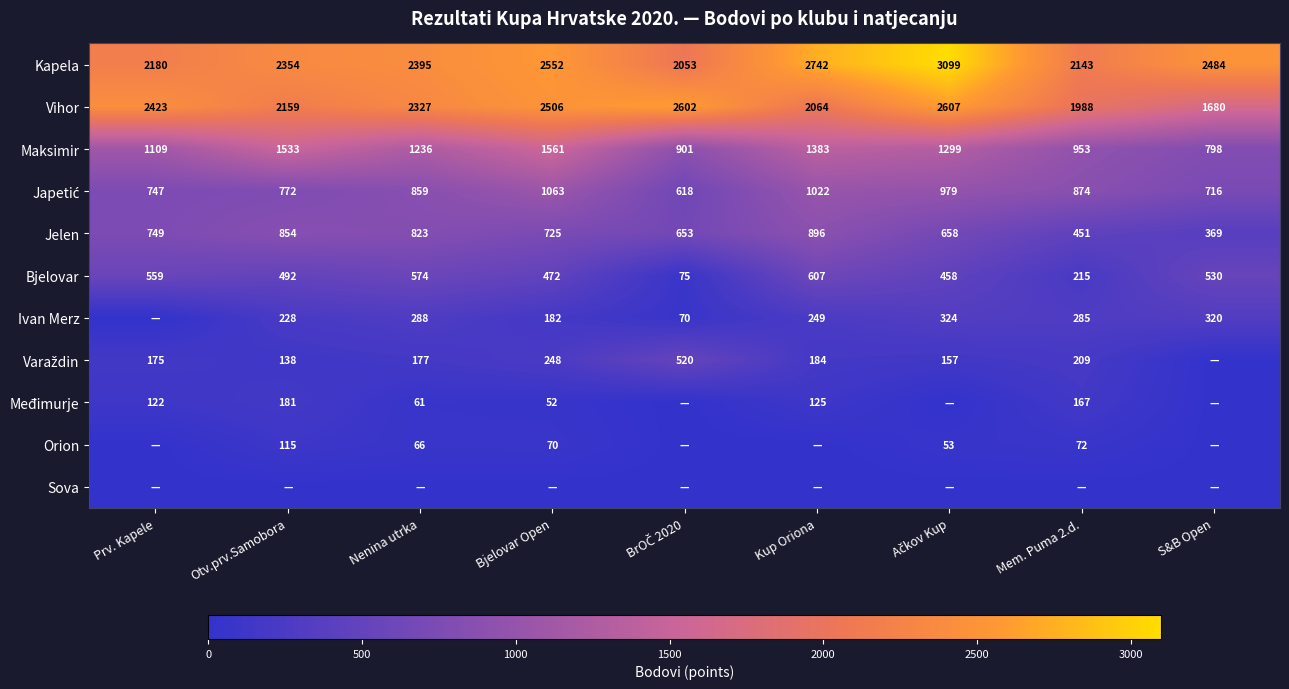

Read the Maksimir value at Nenina utrka, to the nearest 100.

1200